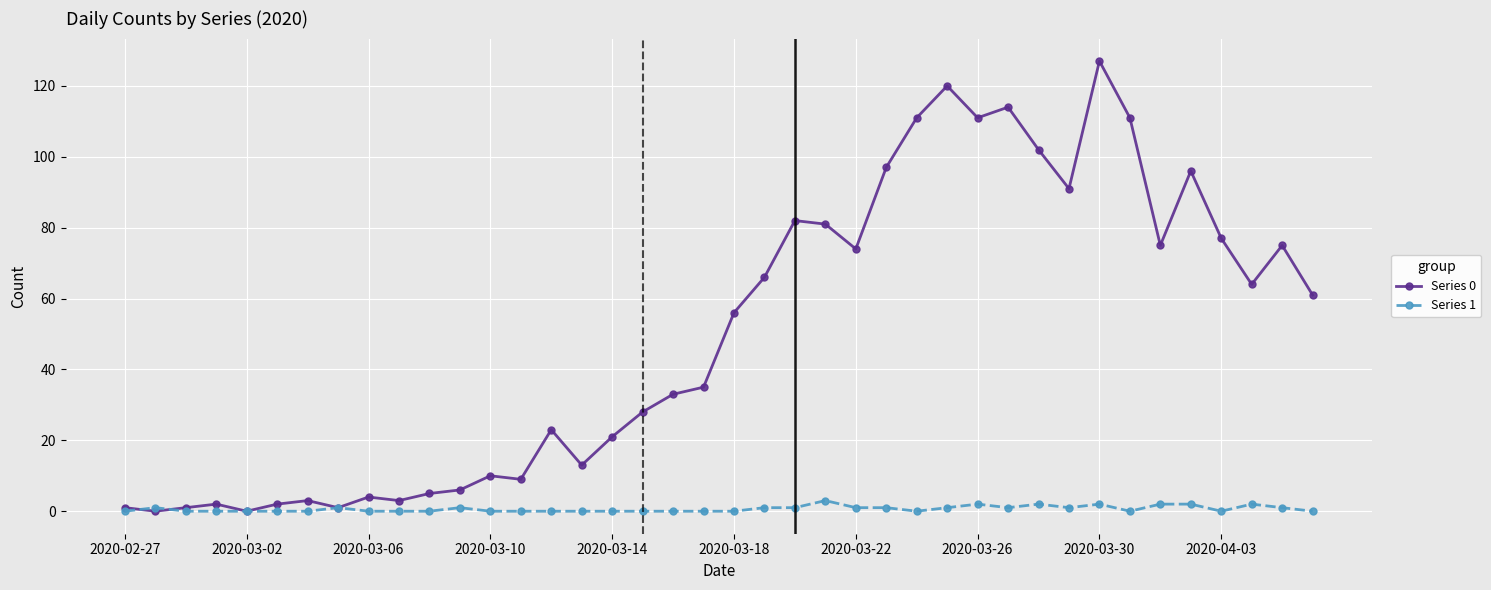

List the series in order of their peak value, lowest first.

Series 1, Series 0